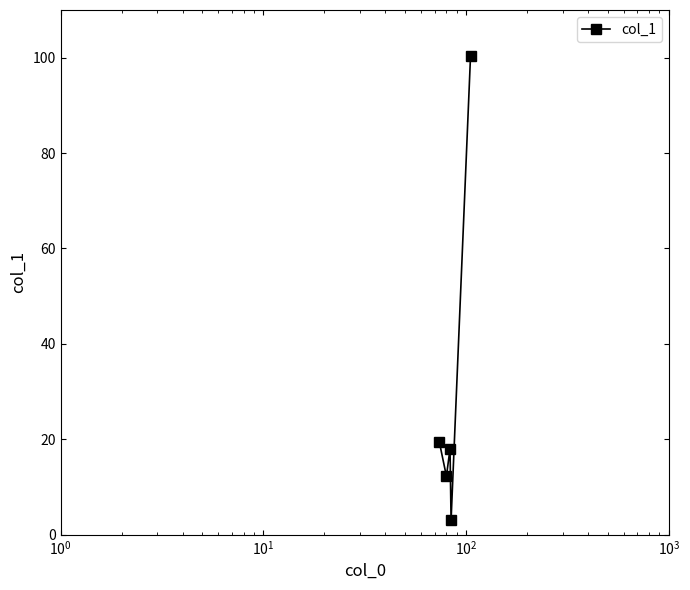

What is the minimum value shown in the chart?

3.0